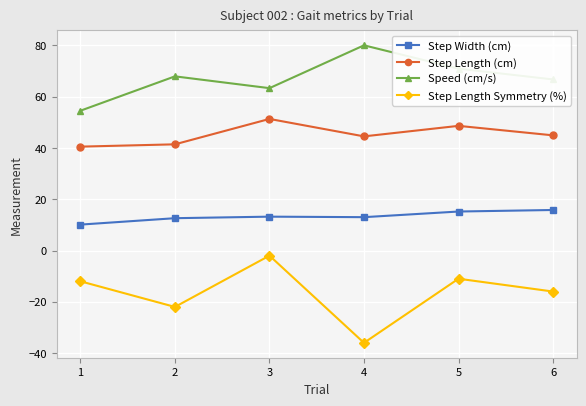

How many distinct data groups are displayed?

4